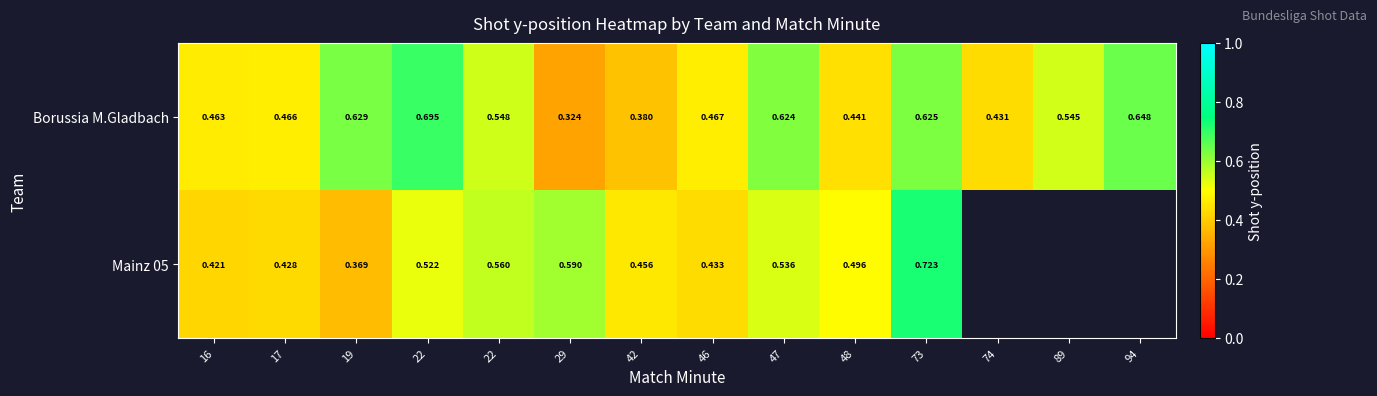

At how many categories does at least one series exceed 0?

14